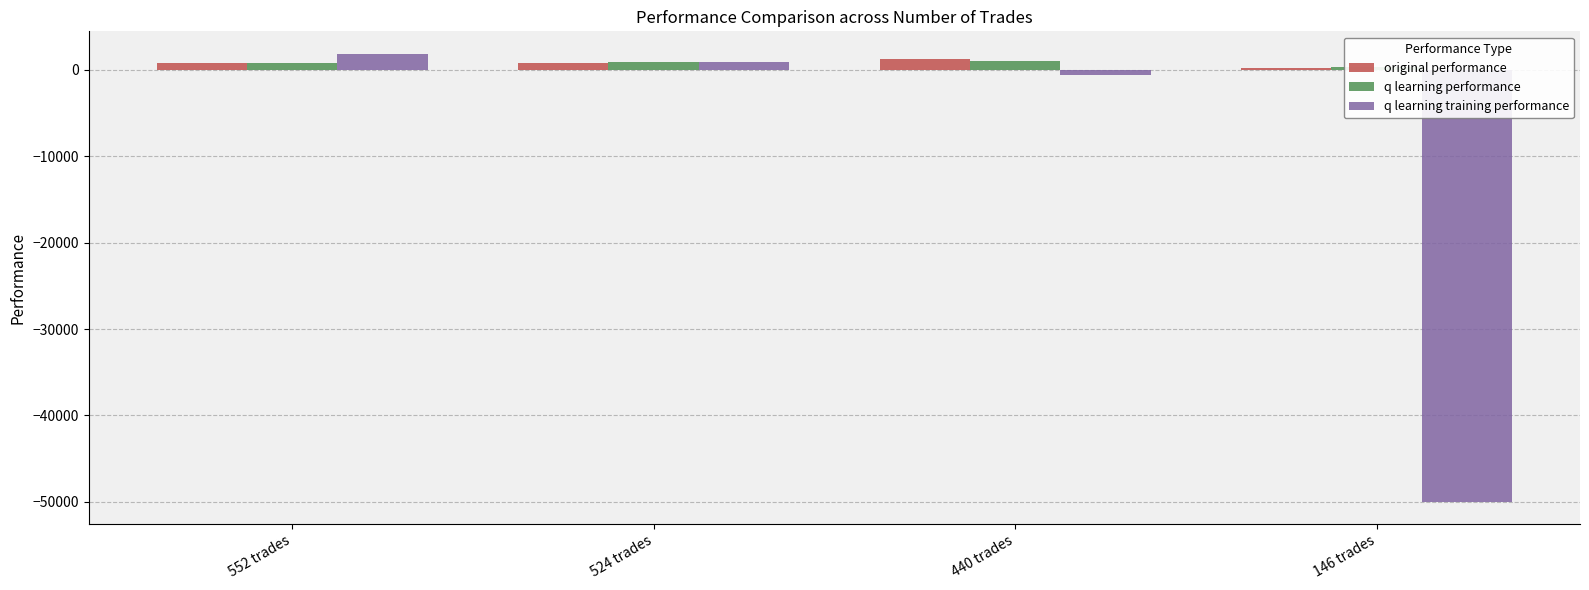

What are all the series names shown in the legend?

original performance, q learning performance, q learning training performance